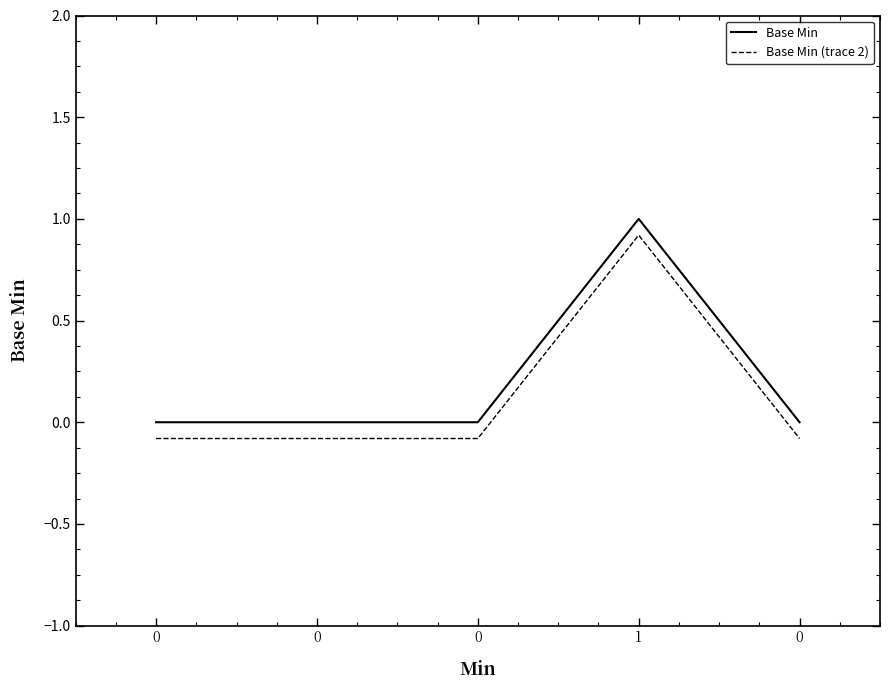

Does the chart have visible grid lines?

No